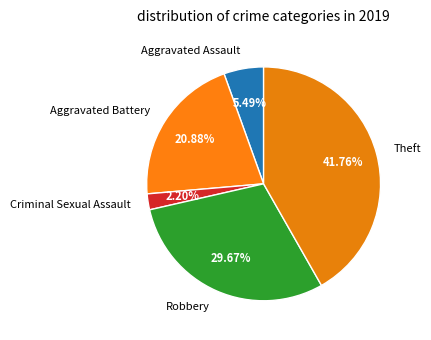

Between Theft and Aggravated Assault, which is larger?

Theft